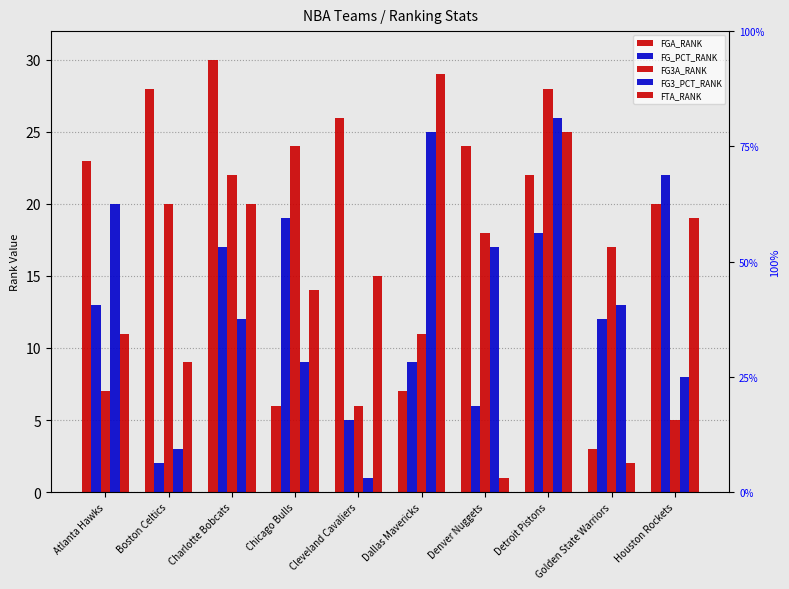

Reading left to right, transcribe all the data shown in this chart.

FGA_RANK: 23	28	30	6	26	7	24	22	3	20
FG_PCT_RANK: 13	2	17	19	5	9	6	18	12	22
FG3A_RANK: 7	20	22	24	6	11	18	28	17	5
FG3_PCT_RANK: 20	3	12	9	1	25	17	26	13	8
FTA_RANK: 11	9	20	14	15	29	1	25	2	19